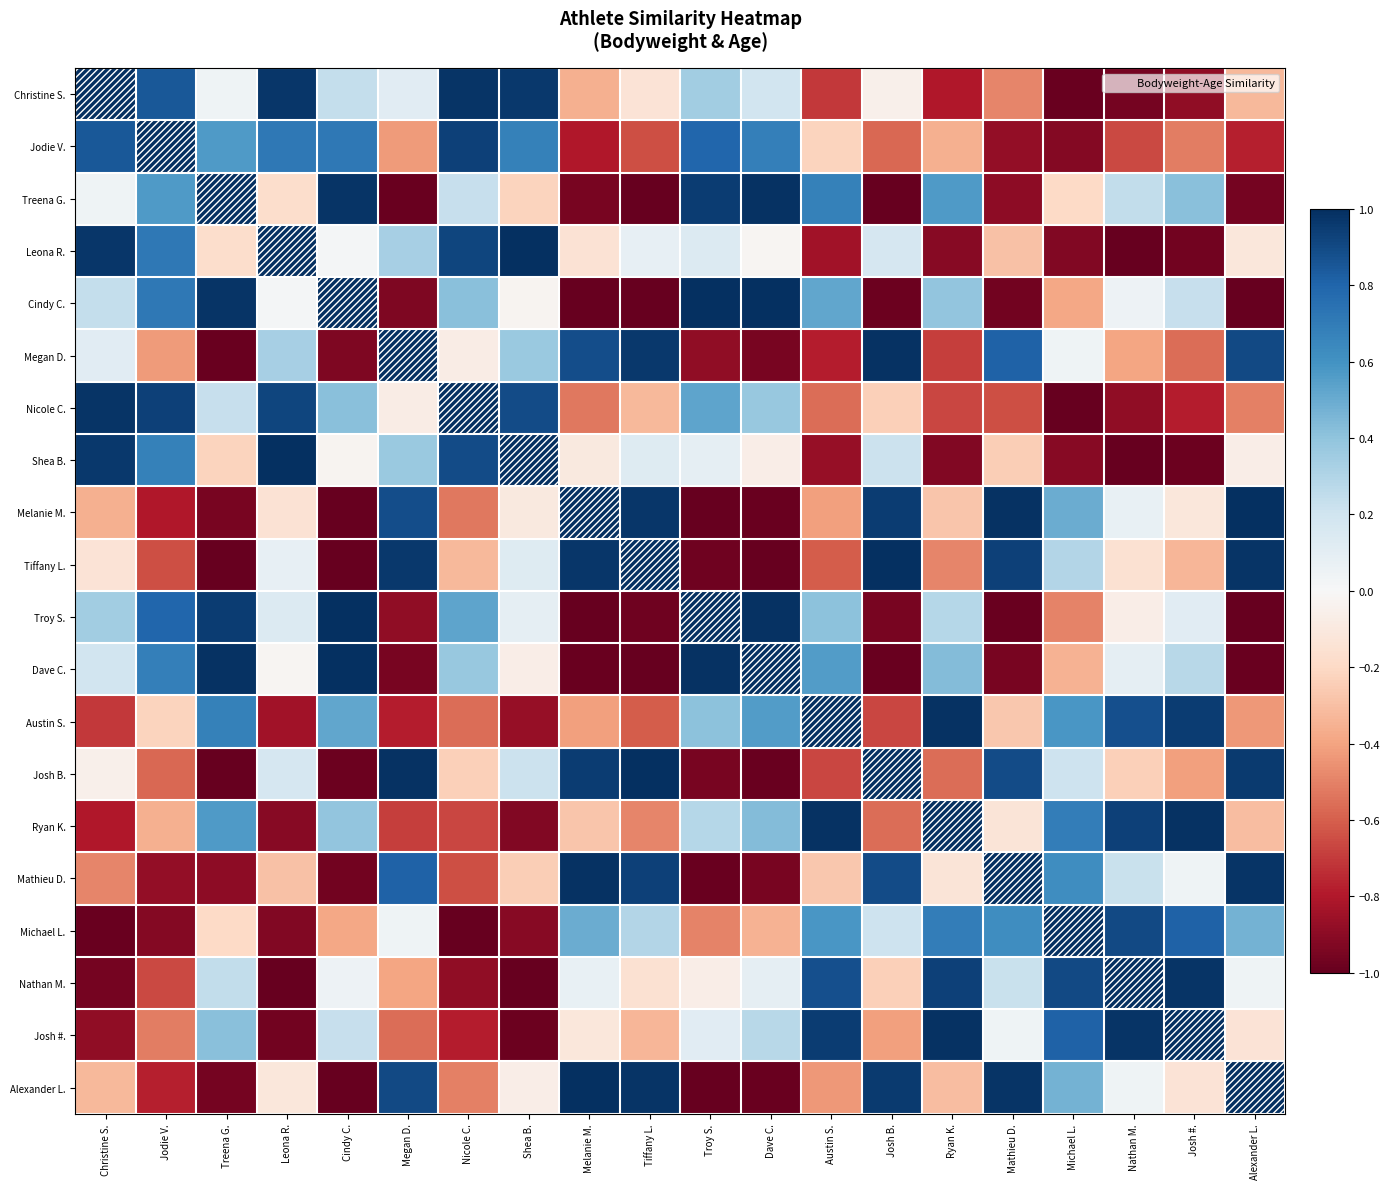

What is the difference between the highest and lowest values at Leona R.?

2.0